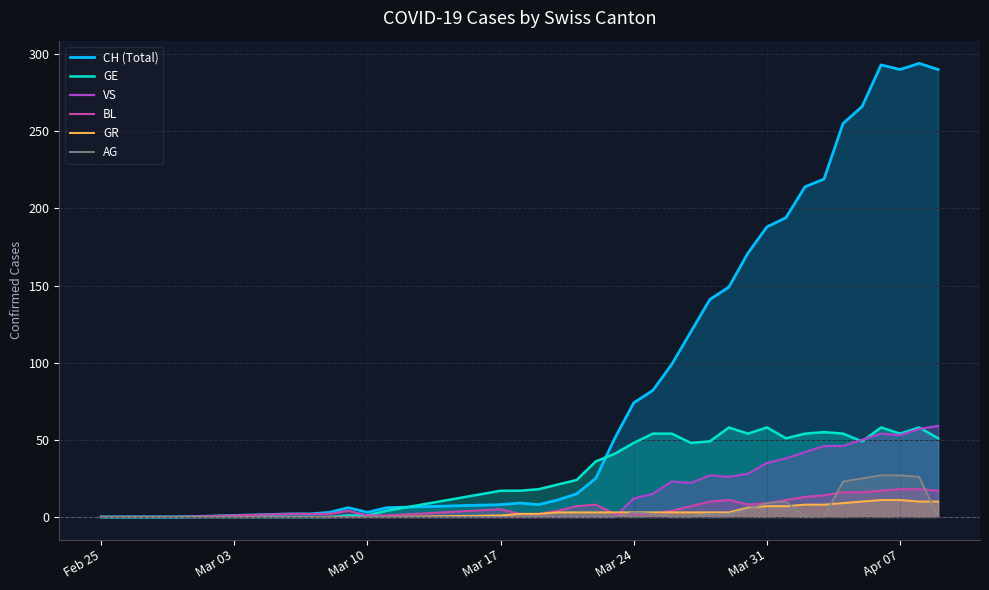

What is the average value of the BL series?

7